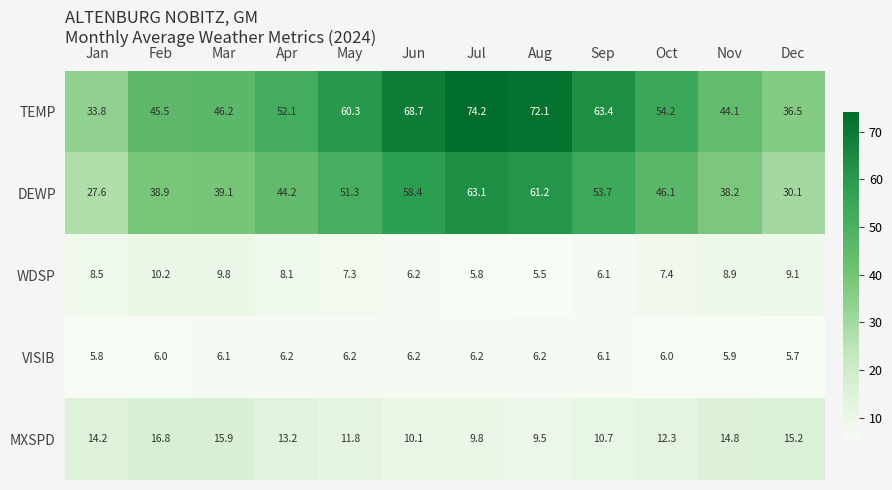

List the series in order of their peak value, highest first.

TEMP, DEWP, MXSPD, WDSP, VISIB